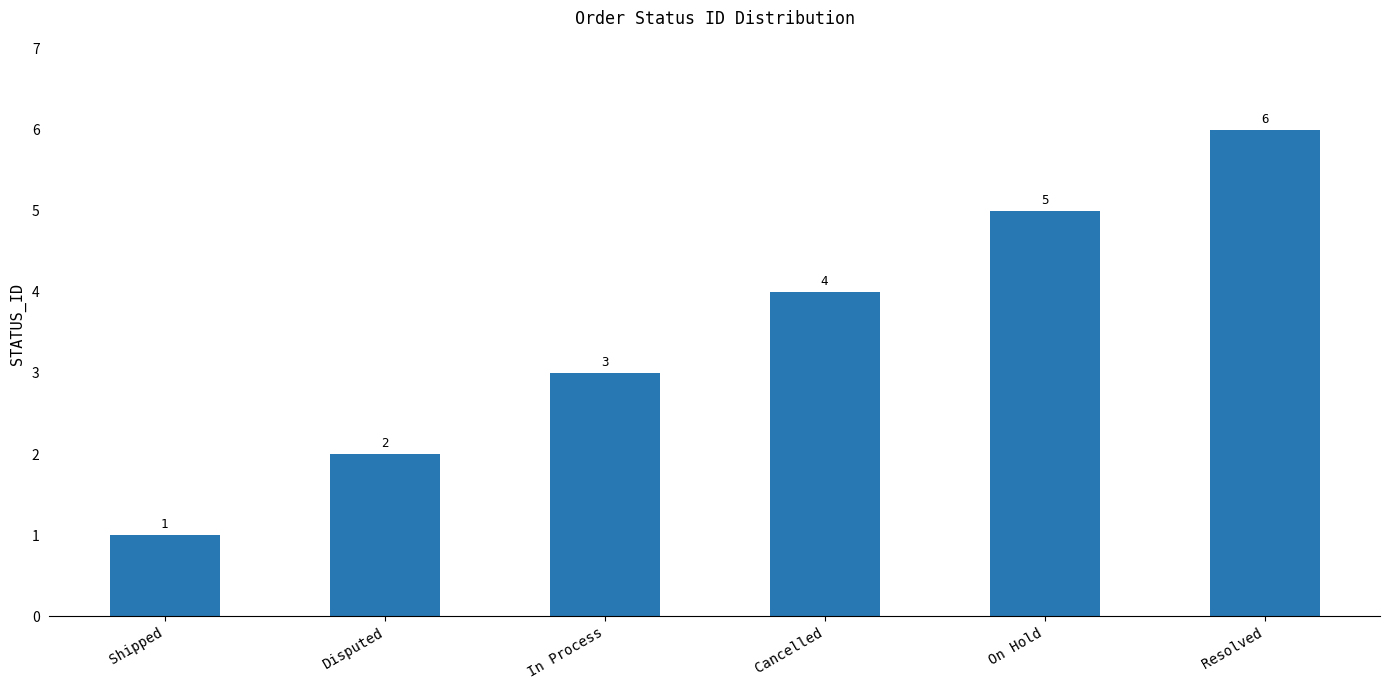

What position from the left is Cancelled?

4